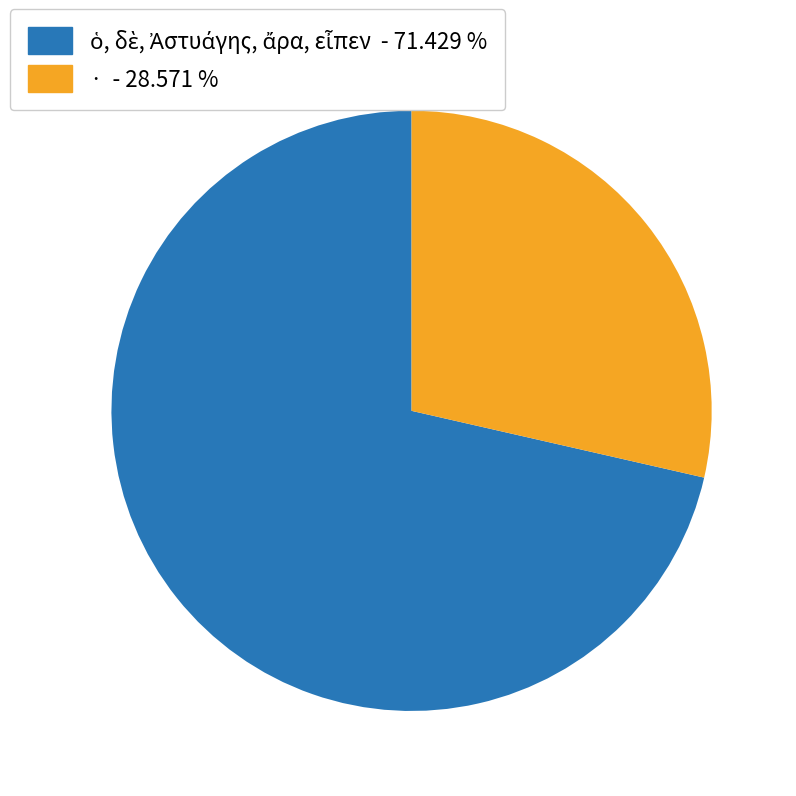

Does · - 28.571 % represent more than half of the total?

No